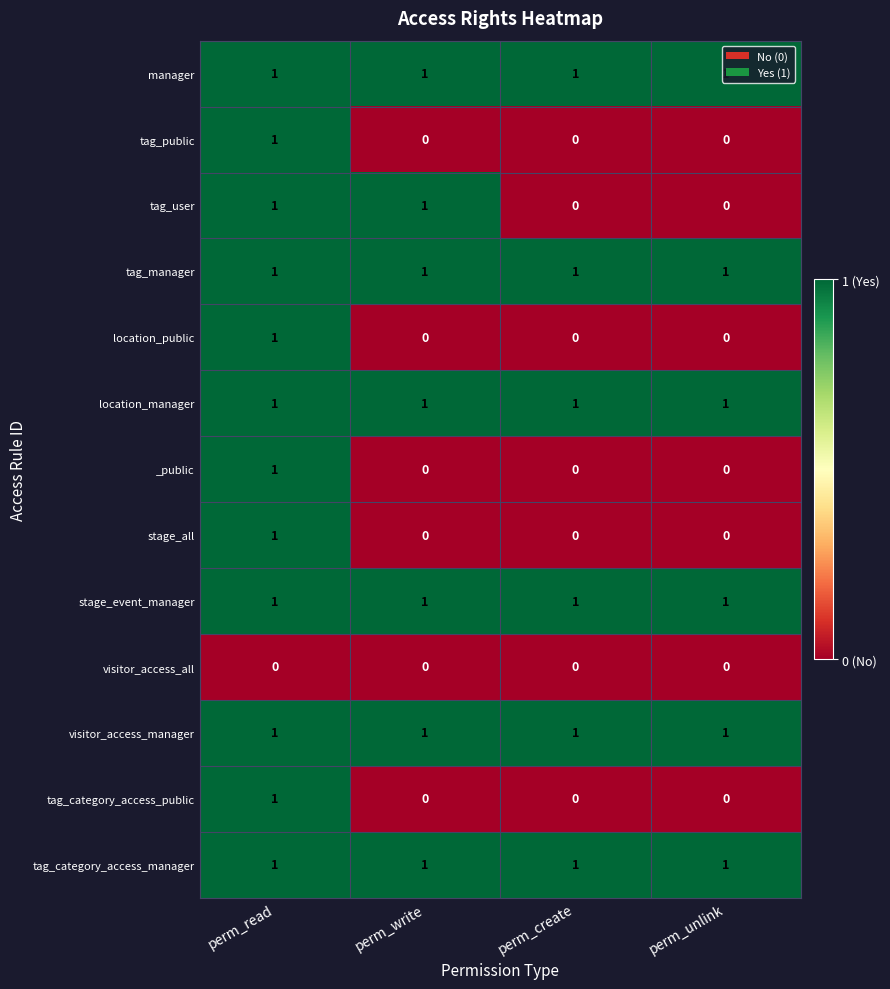

How many data points does each series have?

4